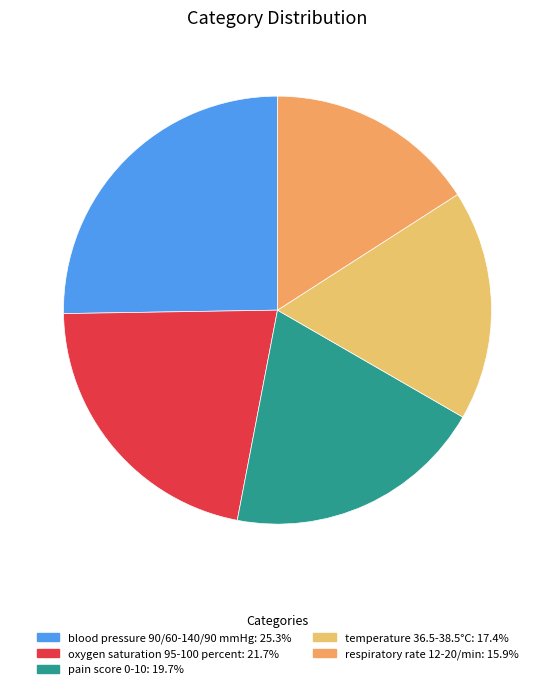

True or false: oxygen saturation 95-100 percent accounts for 22% of the total.

True